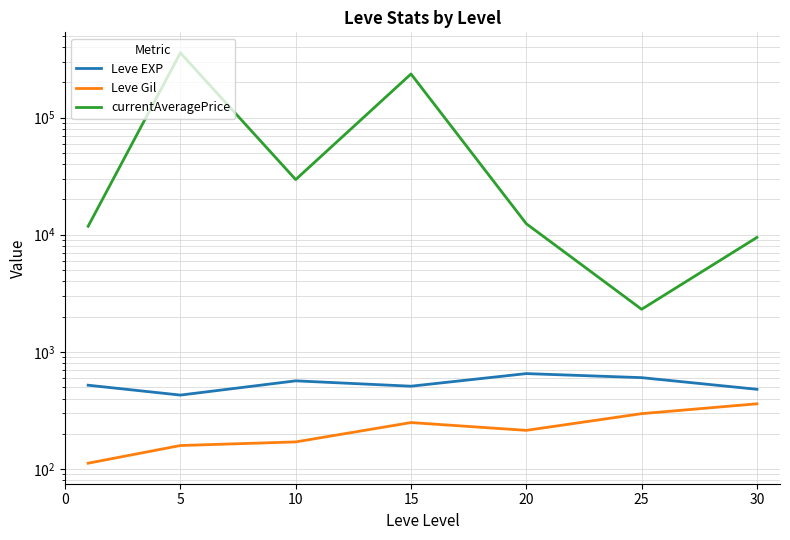

Is it true that currentAveragePrice equals 89242.2 at 15?

False